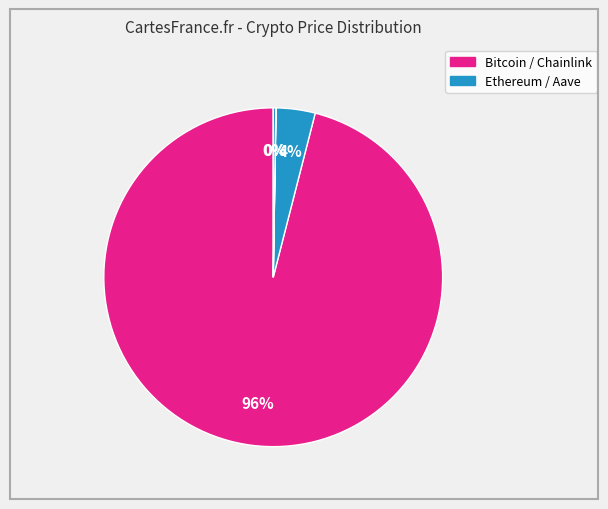

Which category accounts for the majority?

Bitcoin (btc)